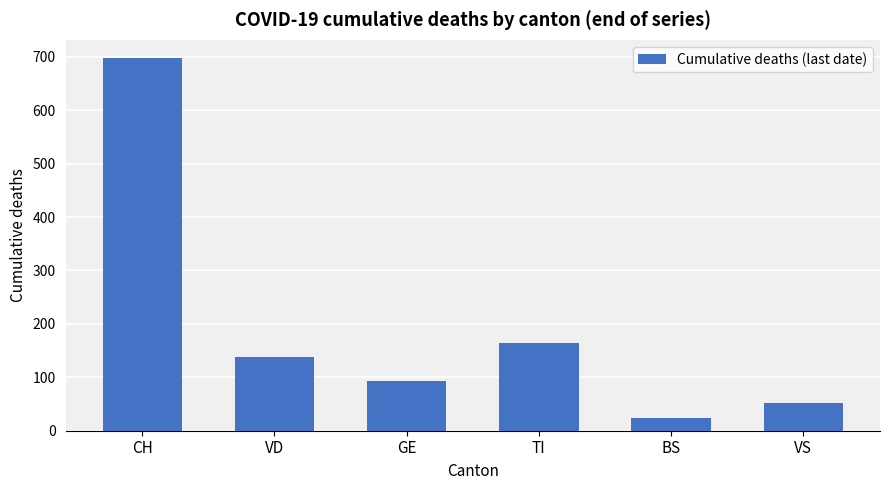

At which label is the value closest to 360?

TI